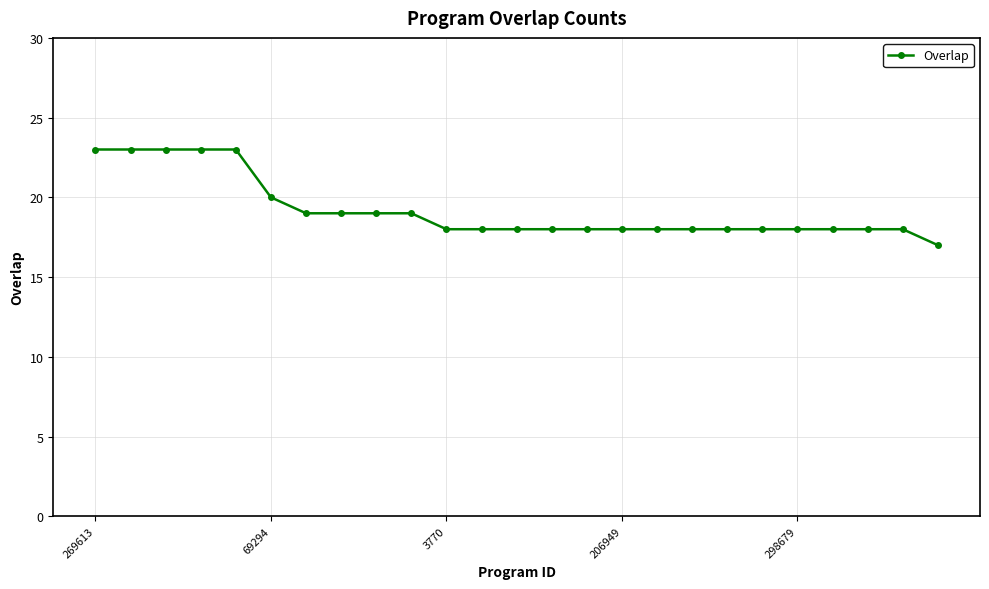

How many lines are shown in the chart?

1